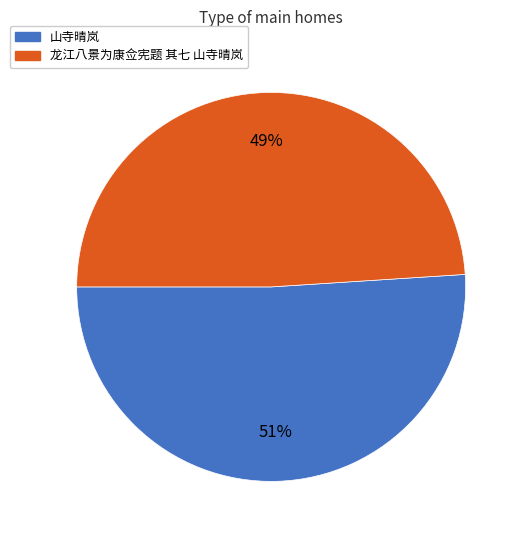

Is the sum of 山寺晴岚 and 龙江八景为康佥宪题 其七 山寺晴岚 greater than half?

Yes